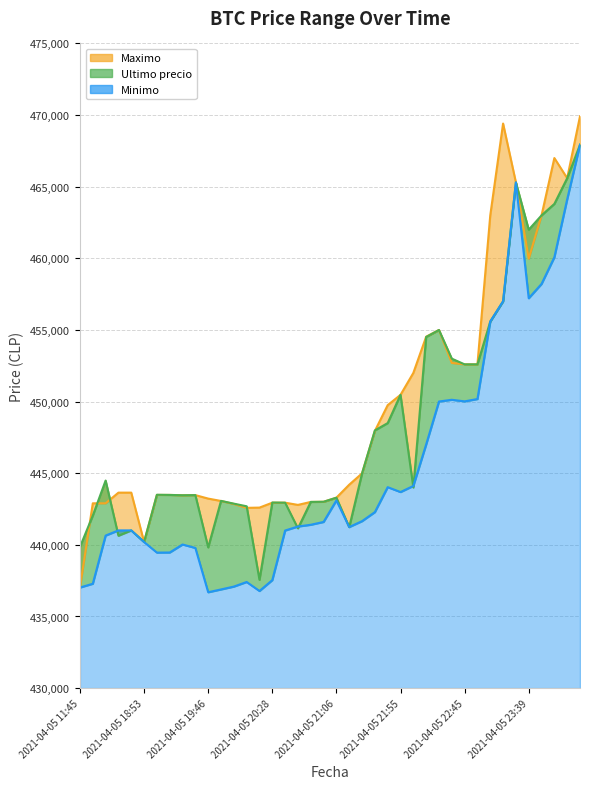

How many values in the Minimo series exceed 441599?

19